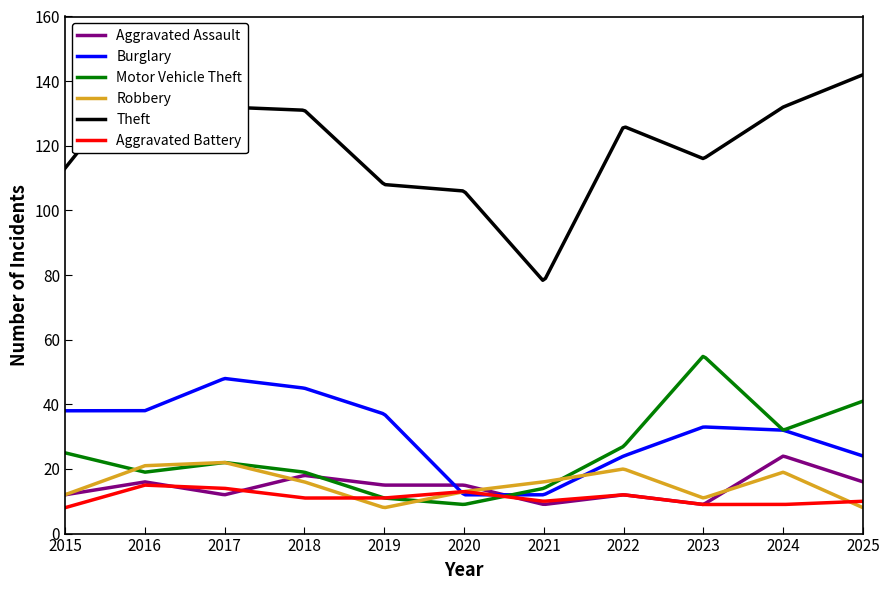

Is it true that Aggravated Assault equals 6 at 2022?

False